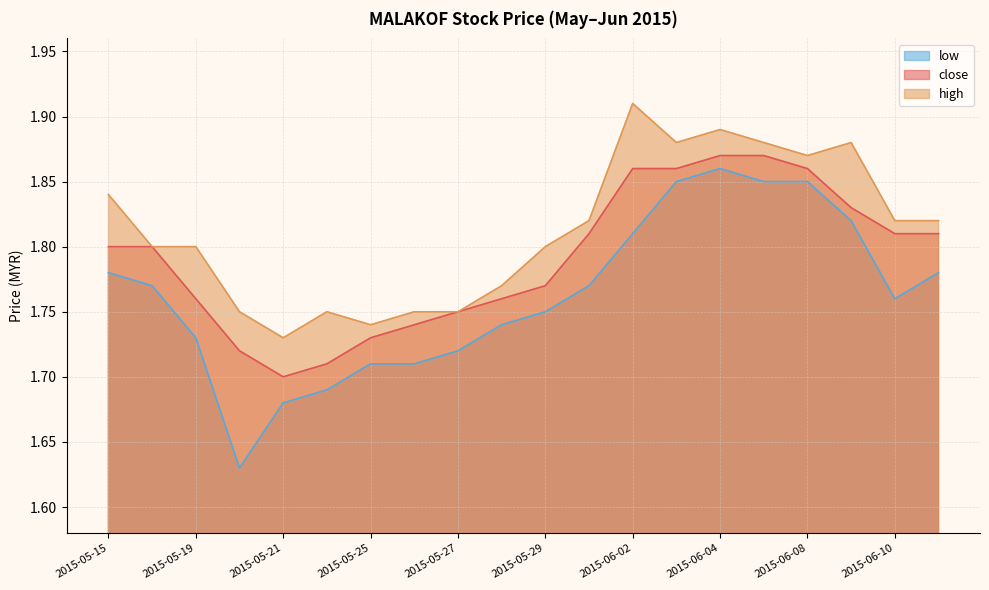

What is the difference between the maximum and second lowest values in the close series?

0.2